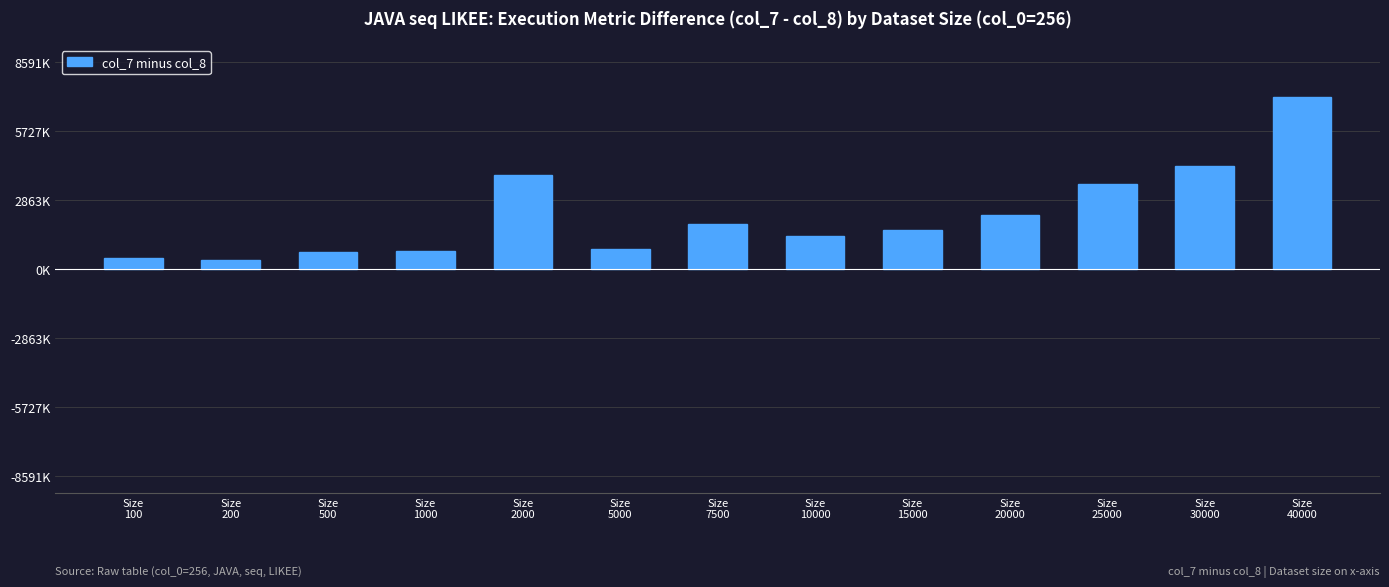

Are the bars horizontal?

No